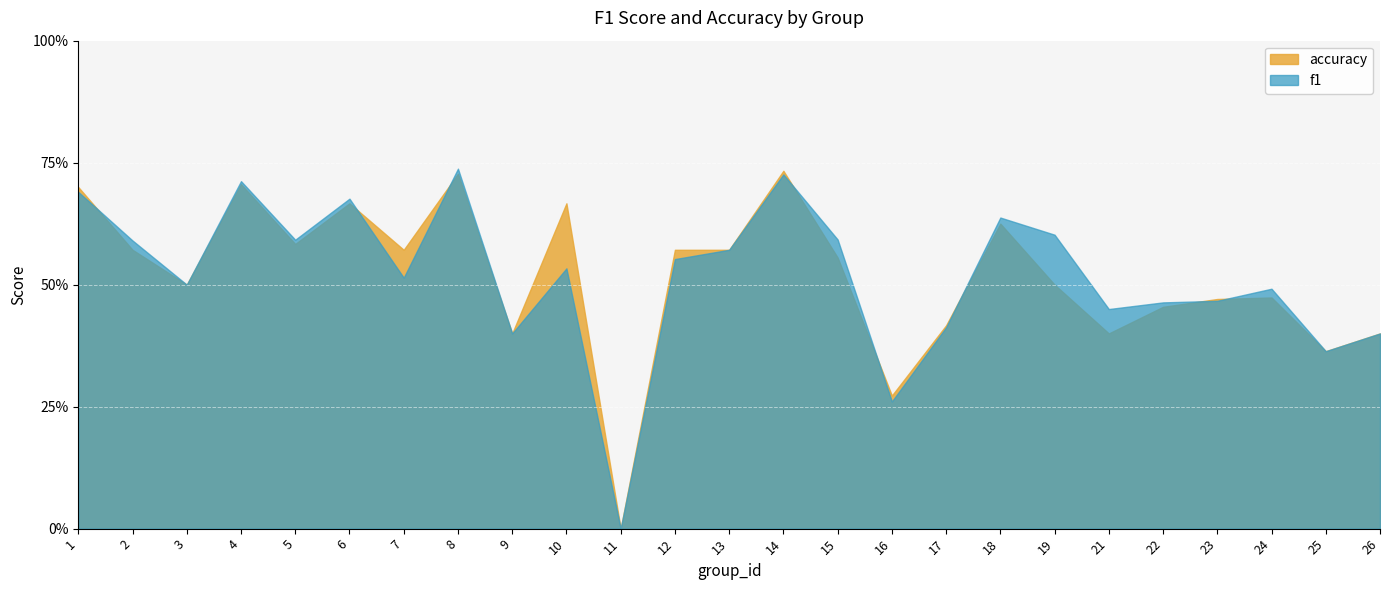

In f1, how many points are lower than both neighbors (excluding endpoints)?

8